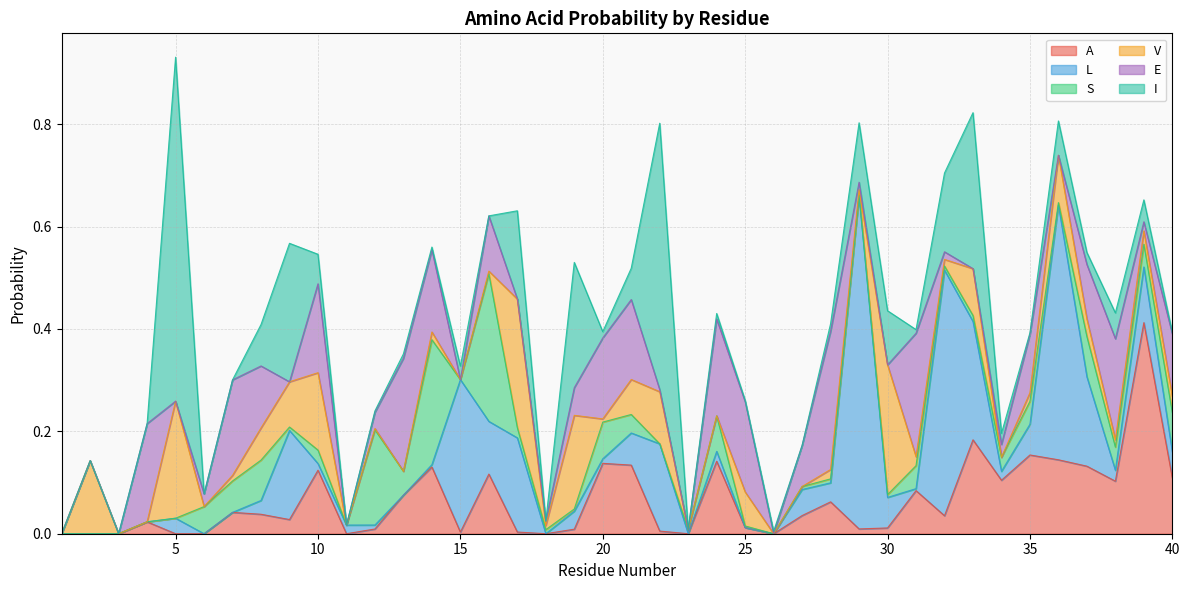

The value of I at 6 is -0.3. True or false?

False